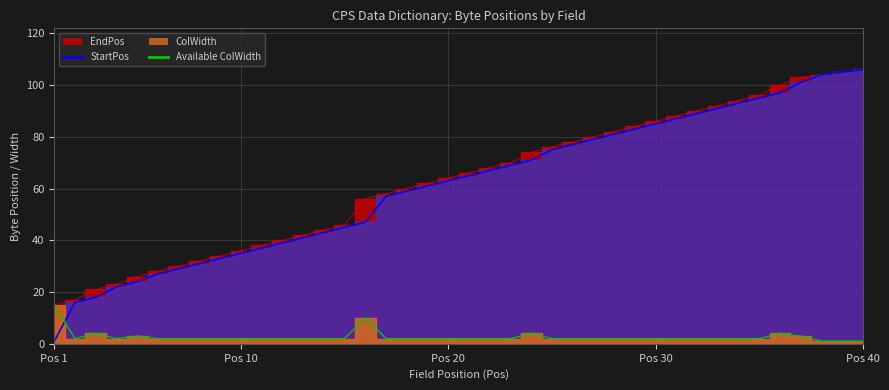

Does the chart have visible grid lines?

Yes